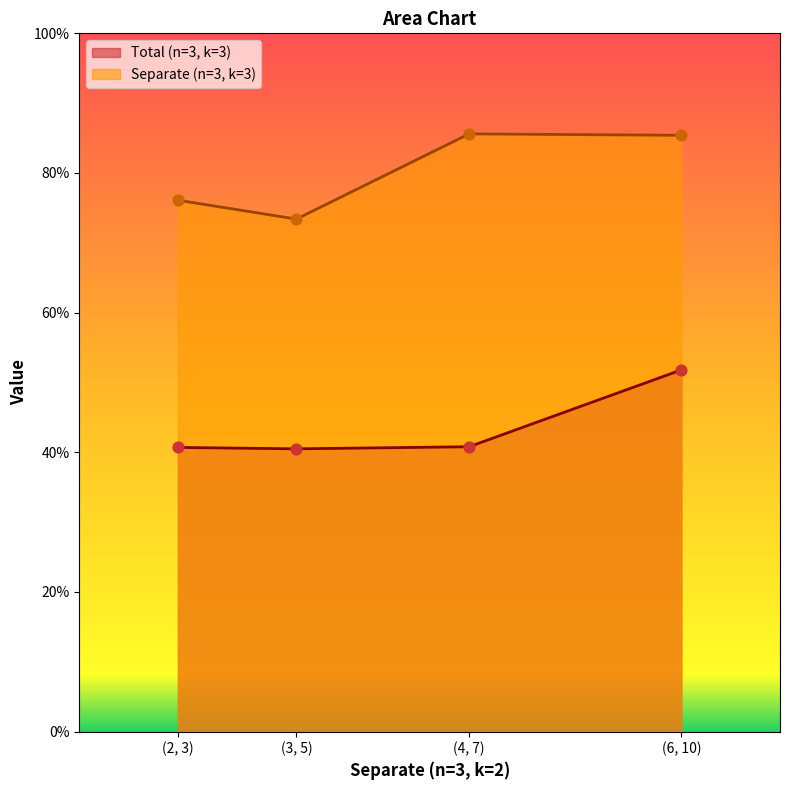

At how many categories does at least one series exceed 46?

4